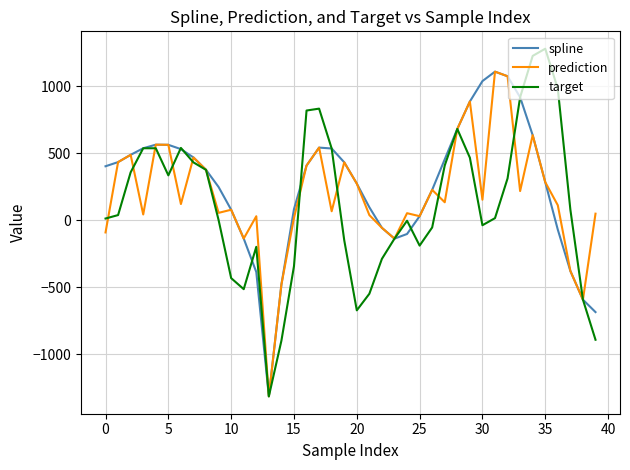

How many values in prediction are above zero?

32